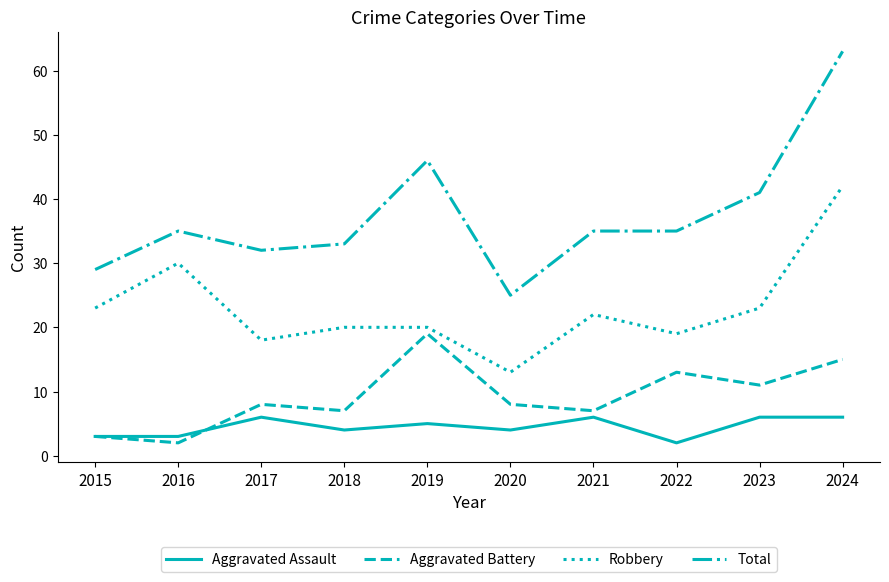

Between 2016 and 2019, which series saw the biggest shift?

Aggravated Battery